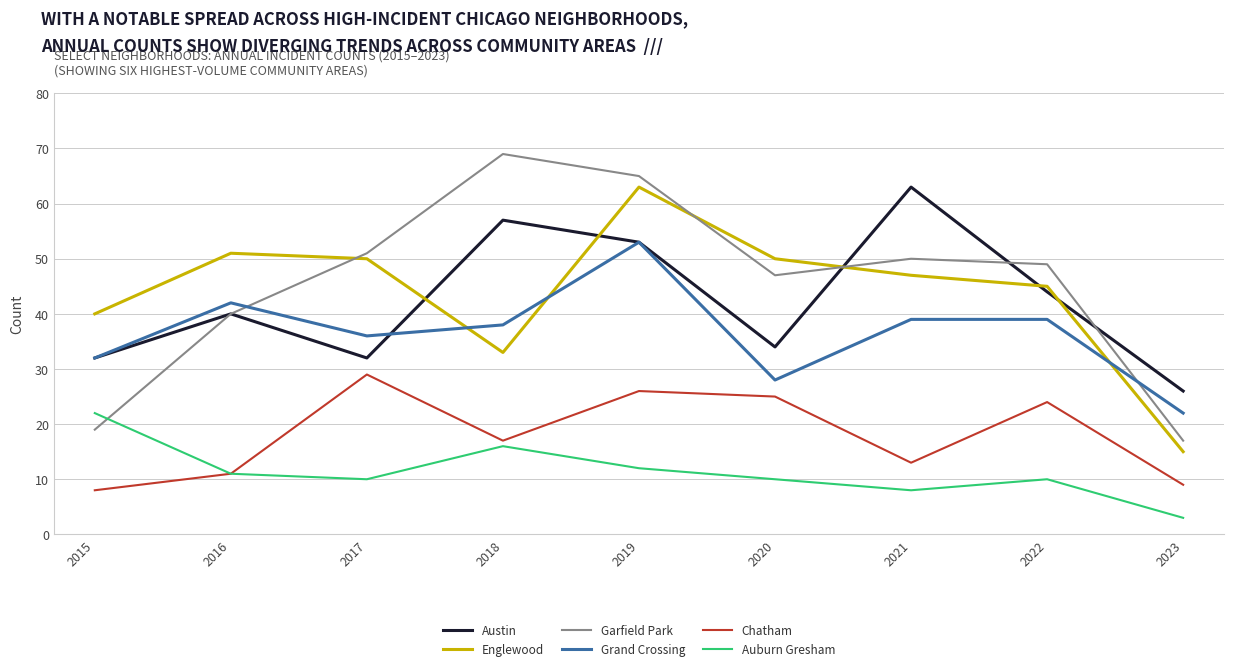

What is the total value across all series at 2020?

194